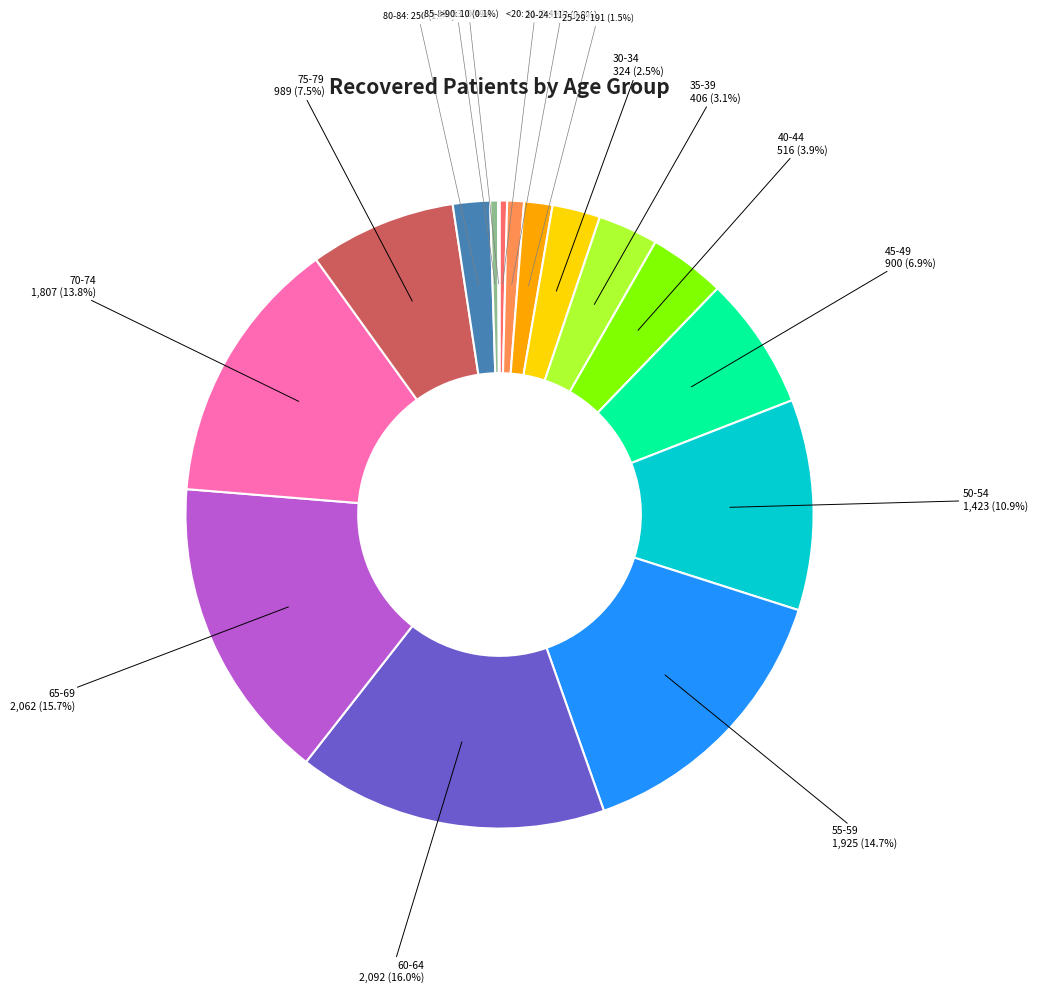

Is there a majority slice in this chart?

No